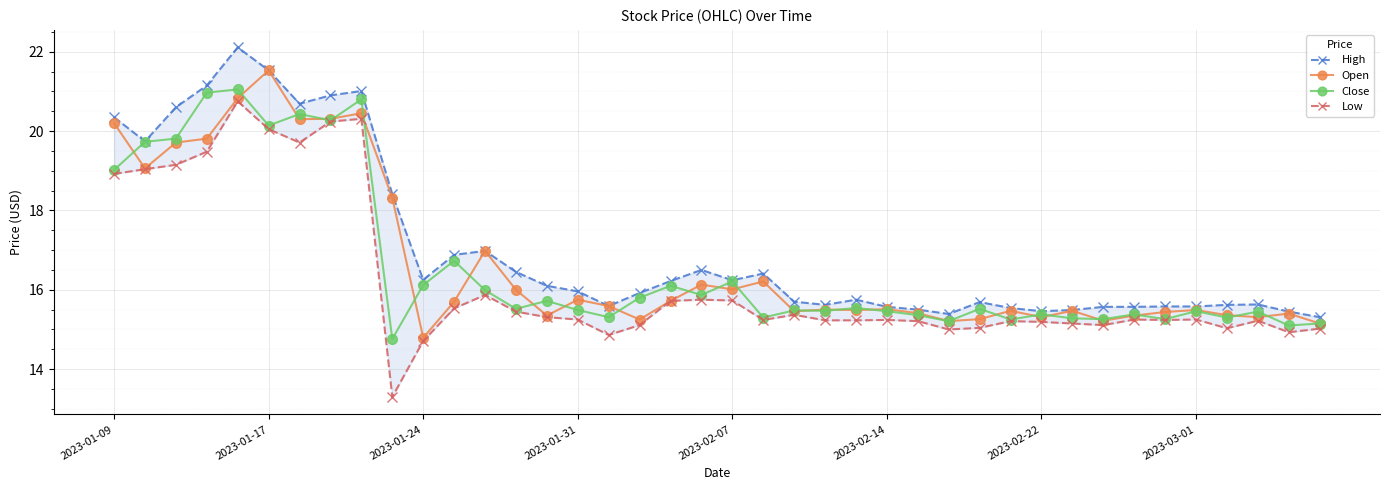

At which label does Open first exceed 15?

2023-01-09